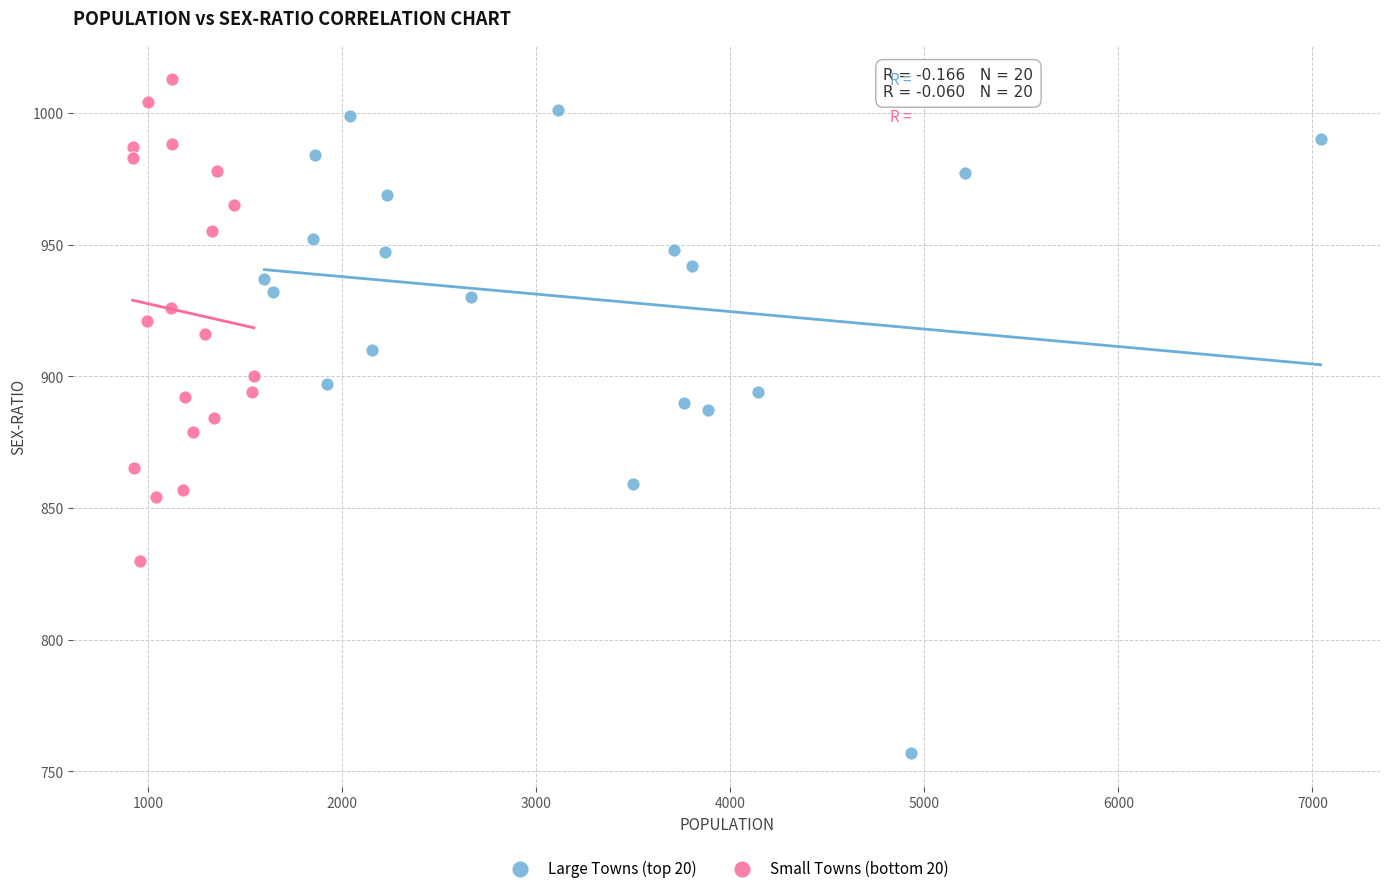

Which series has the largest Y range (max minus min)?

Large Towns (top 20)